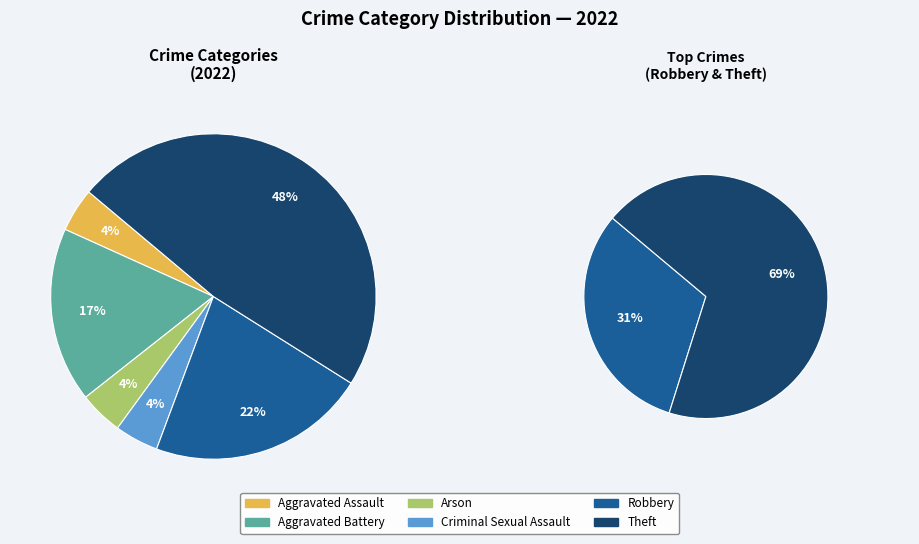

Approximately how many times larger is the value at Robbery compared to Theft?

0.5